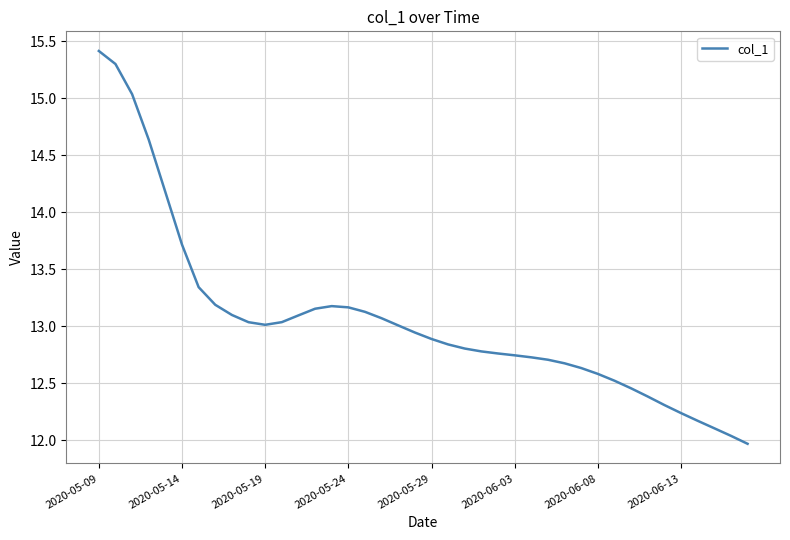

What is the greatest value displayed?

15.4